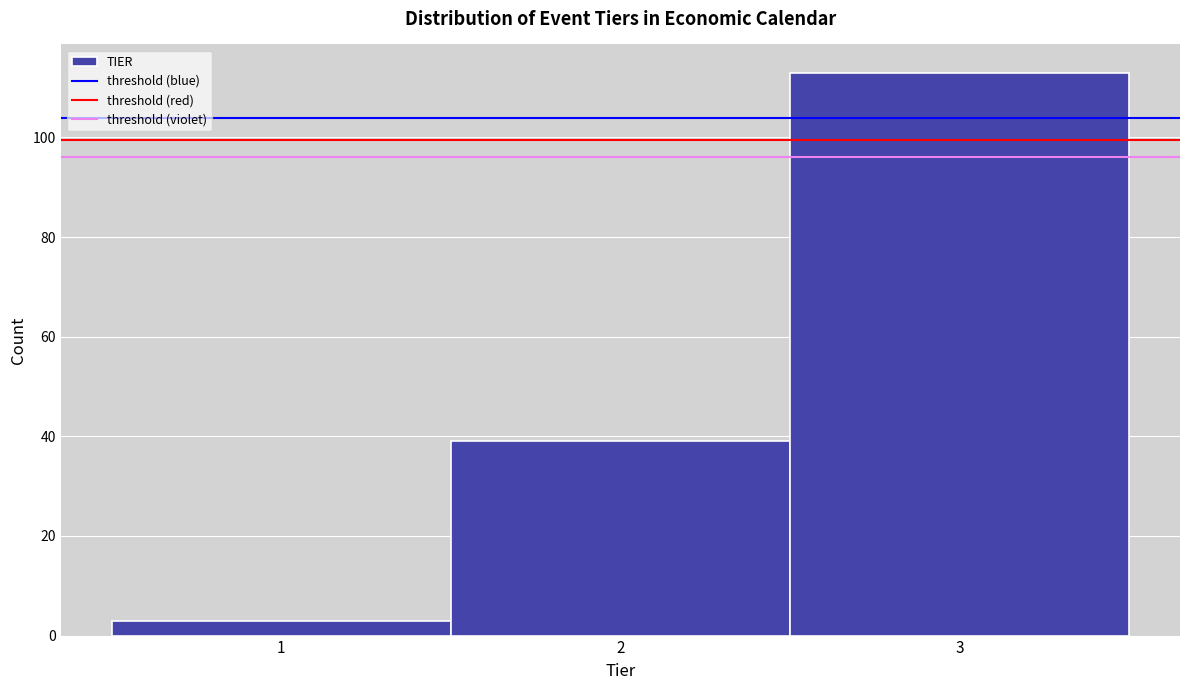

Over which range of the x-axis is the bar tallest?

2.5 to 3.5